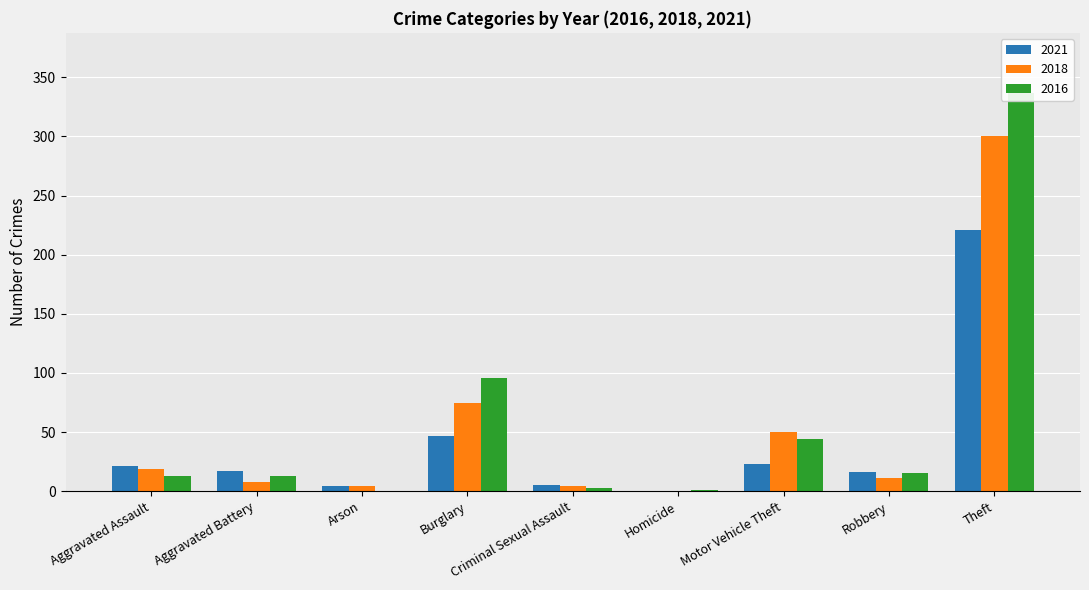

At which category does the chart reach its minimum across all series?

Homicide